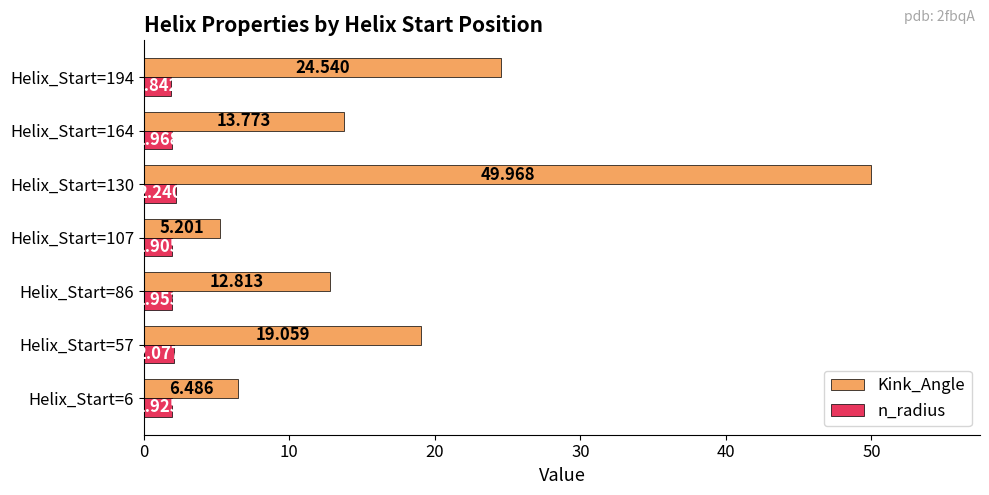

What are all the series names shown in the legend?

Kink_Angle, n_radius